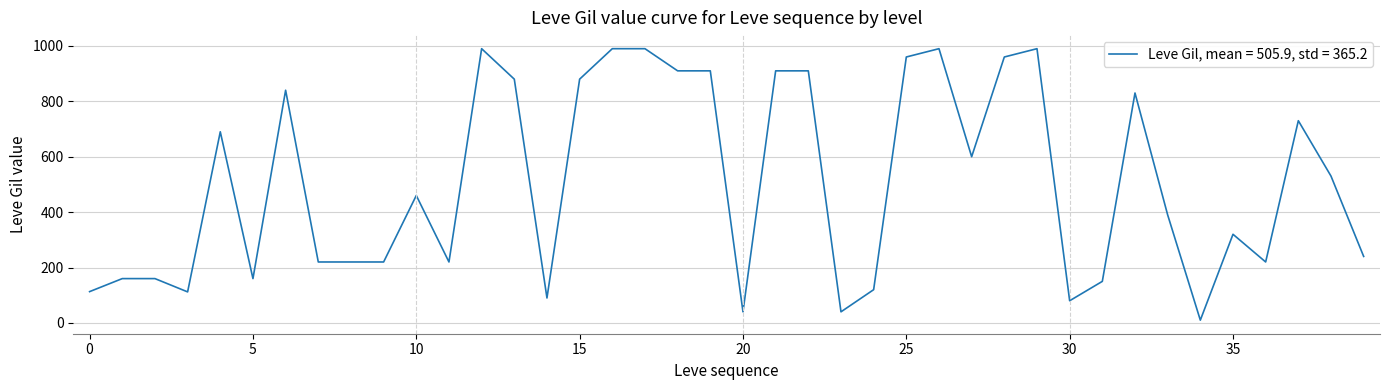

What is the difference between the maximum and minimum values?

980